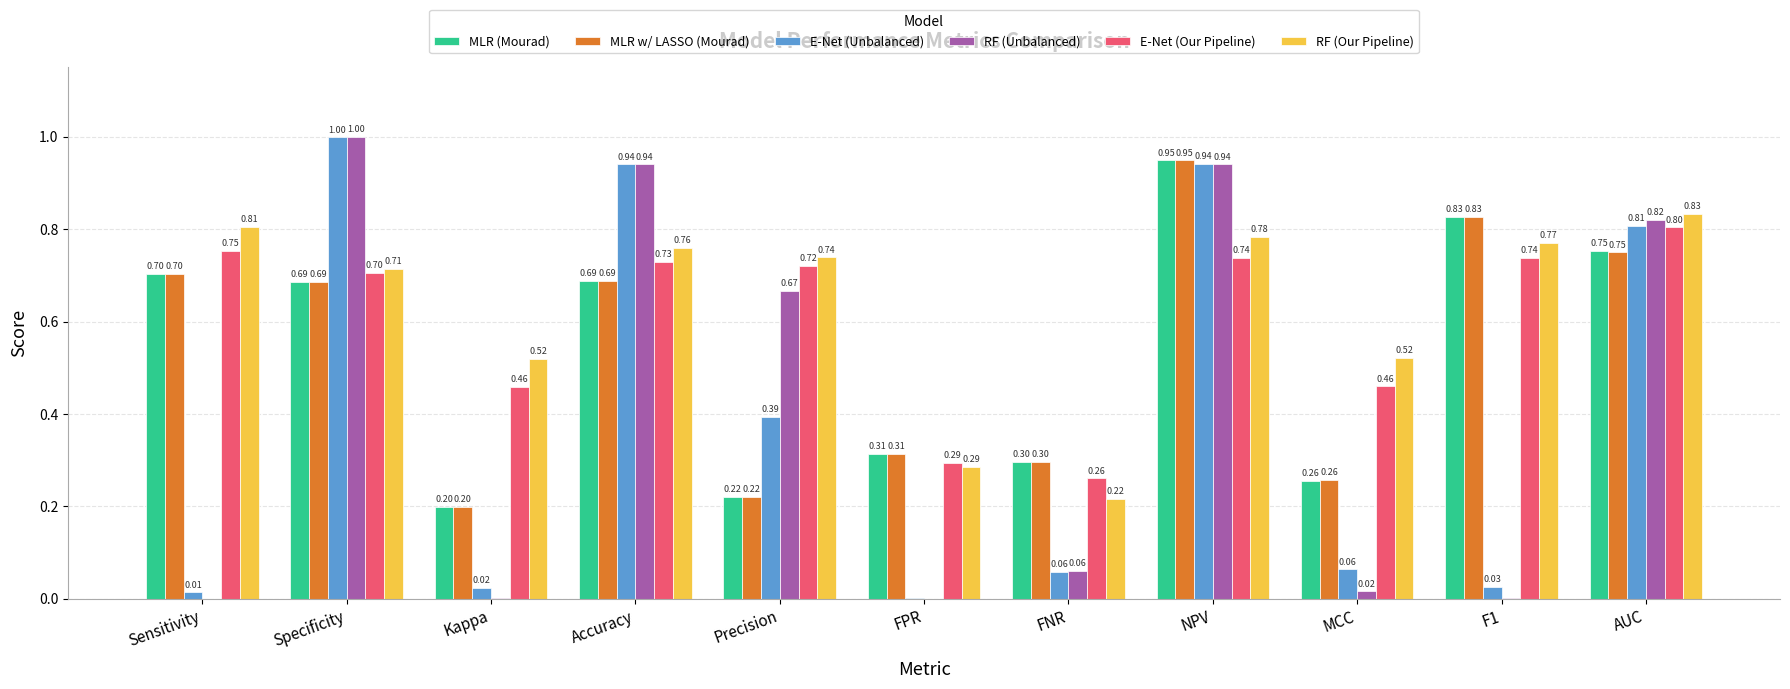

True or false: MLR w/ LASSO (Mourad) has a value of 0.8 at AUC.

True